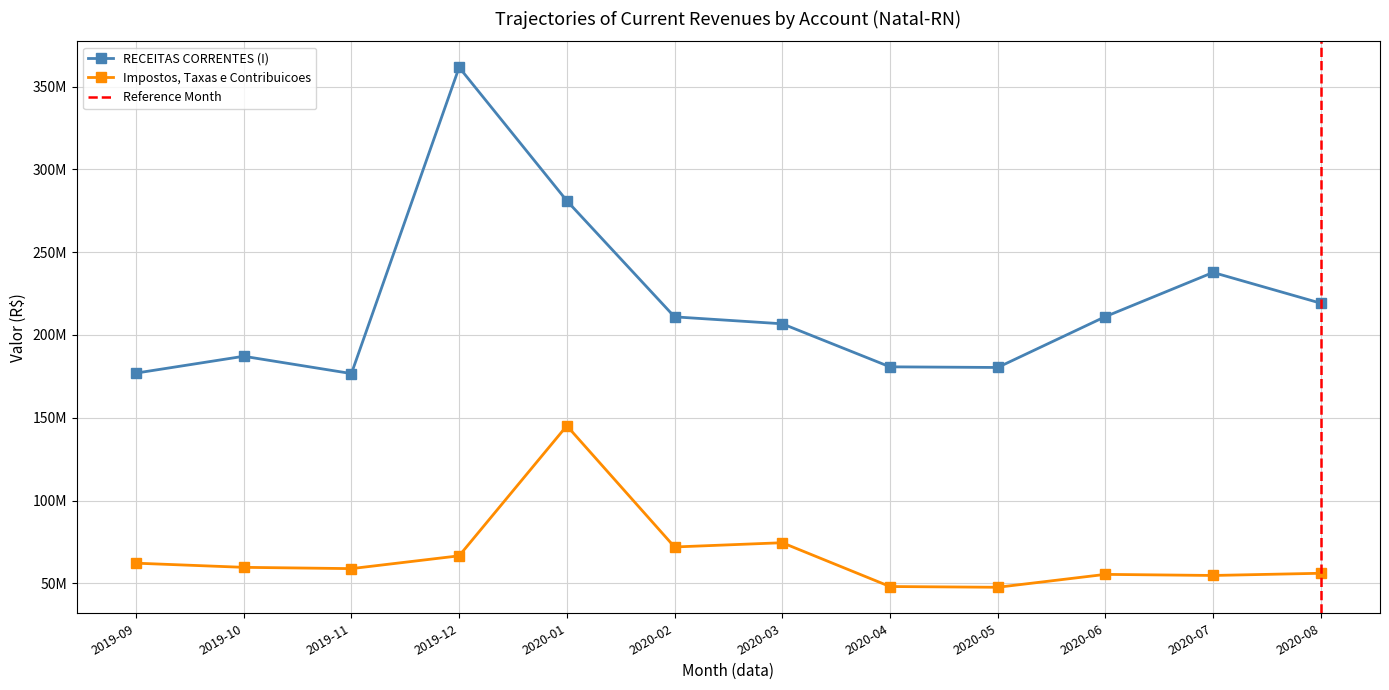

What are all the series names shown in the legend?

RECEITAS CORRENTES (I), Impostos, Taxas e Contribuicoes